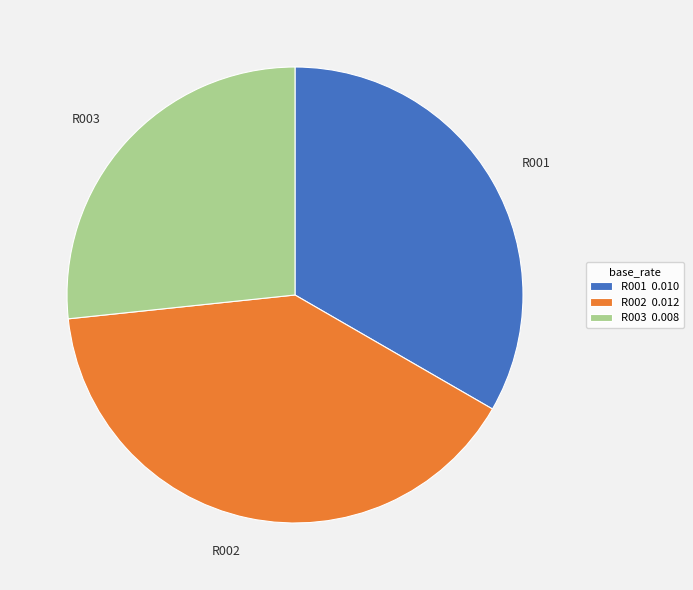

Does R003 represent more than half of the total?

No